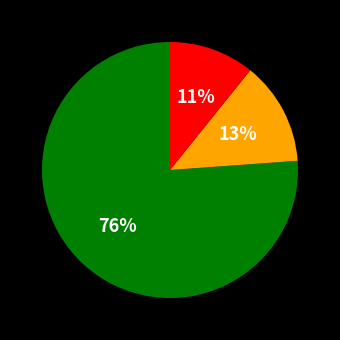

To the nearest percent, what is the difference between the largest and smallest slice percentages?

65%